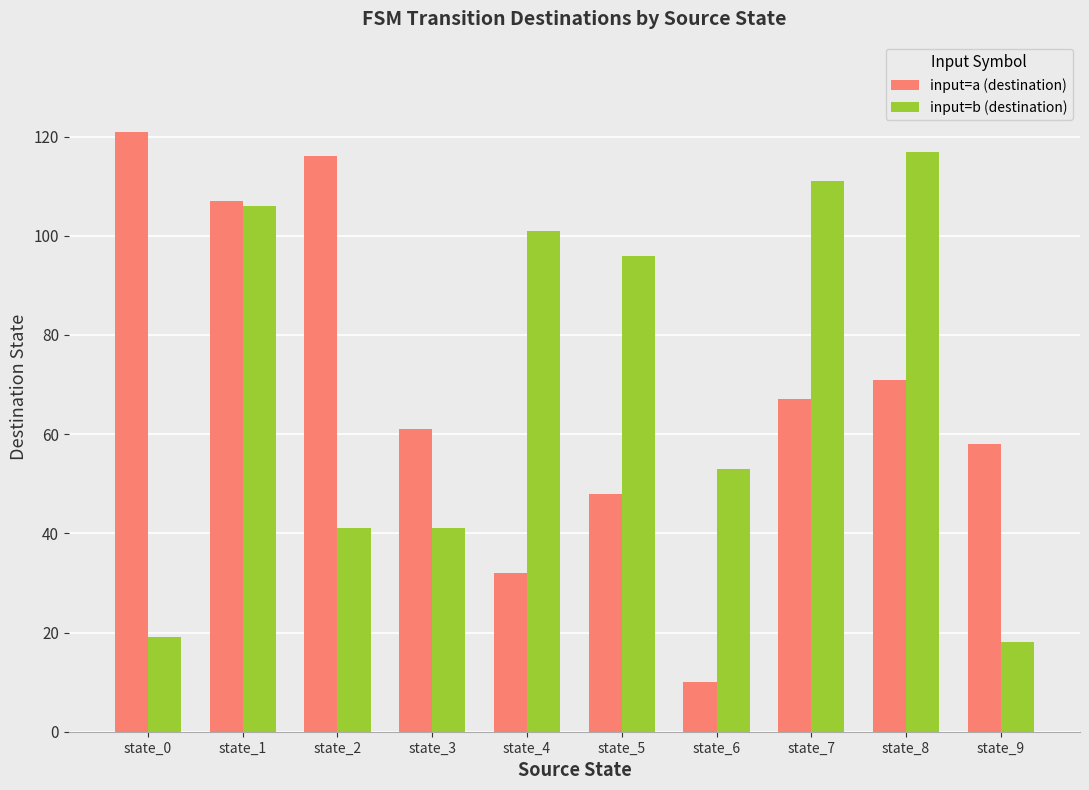

How many bars are there in total?

20